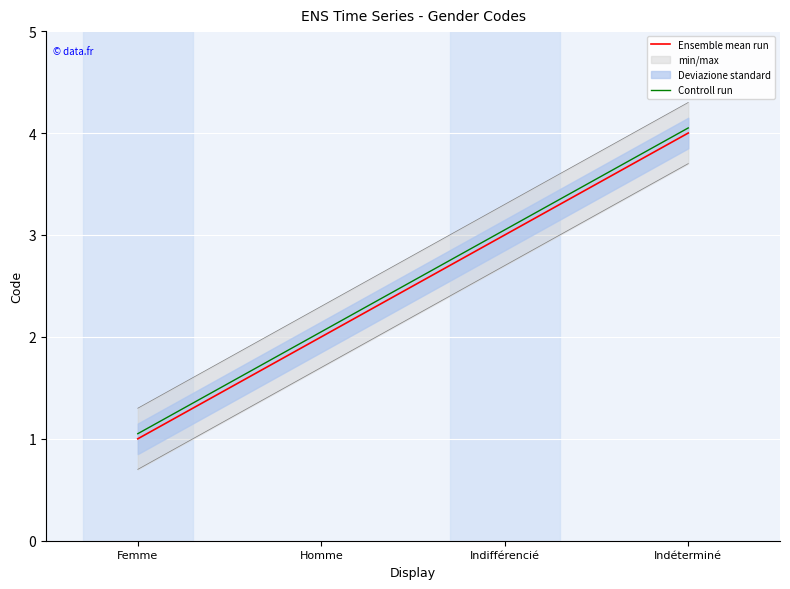

At which label does Ensemble mean run first exceed 3?

Indéterminé